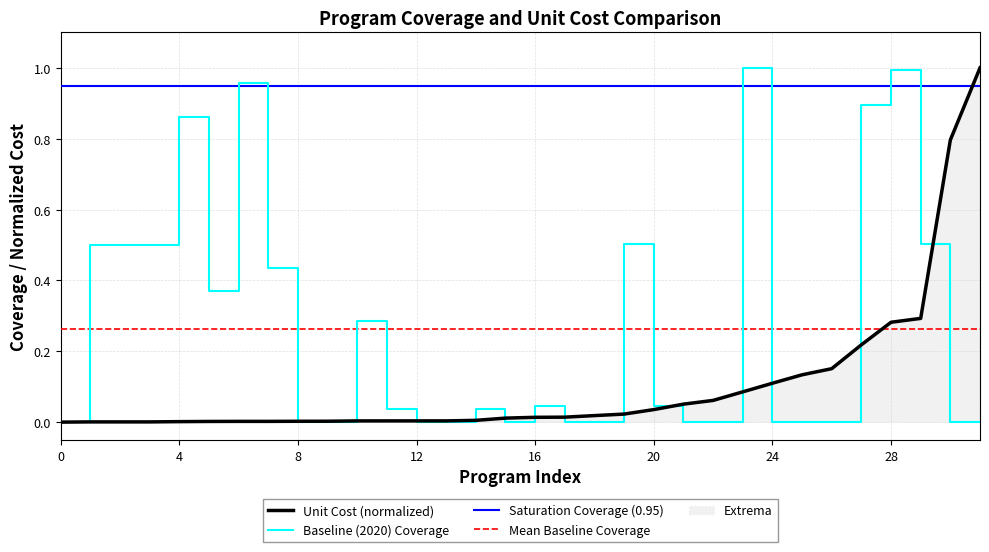

What is the average value of the Saturation Coverage (0.95) series?

0.9